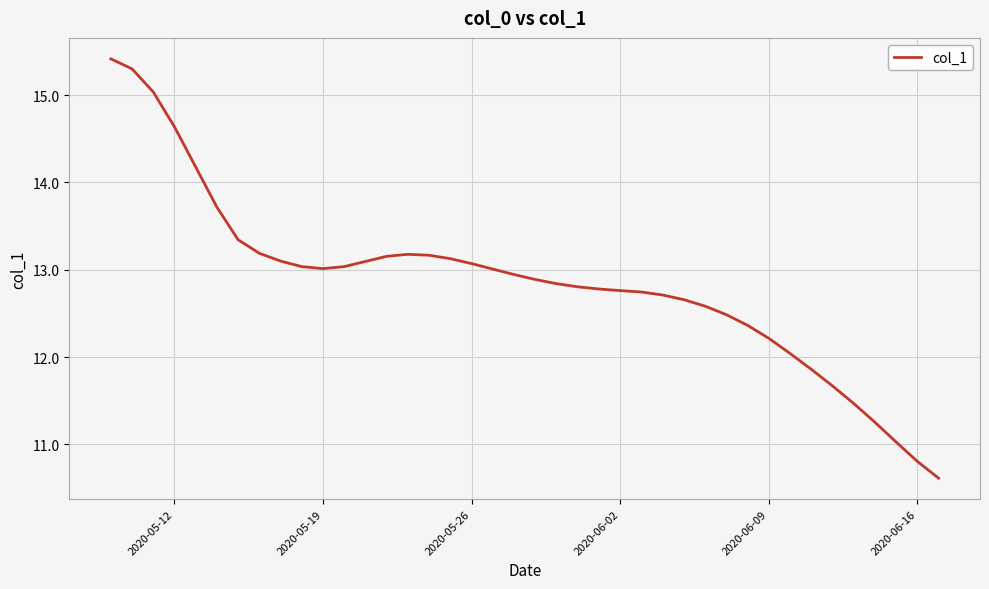

What is the difference between the maximum and minimum values?

4.8